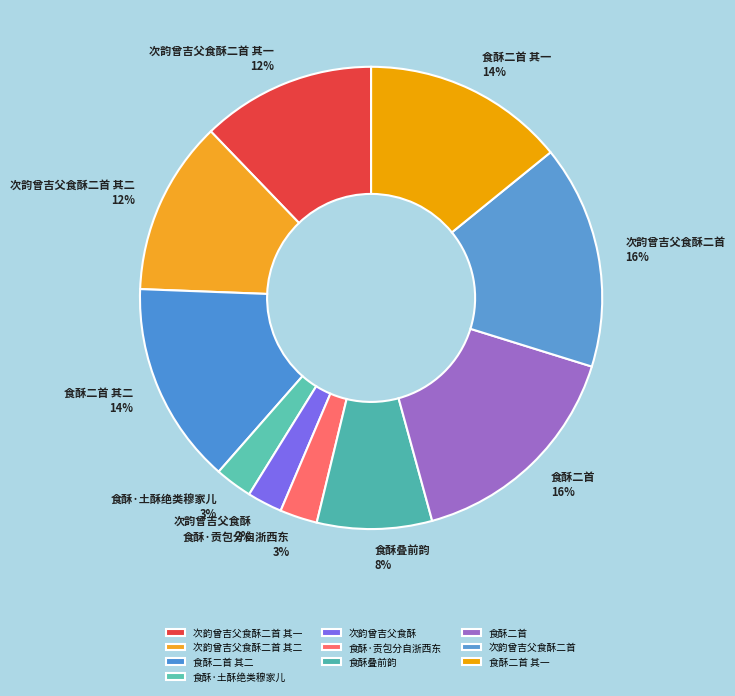

To the nearest percent, what is the difference between the 食酥二首 and 次韵曾吉父食酥二首 其二 slice percentages?

4%